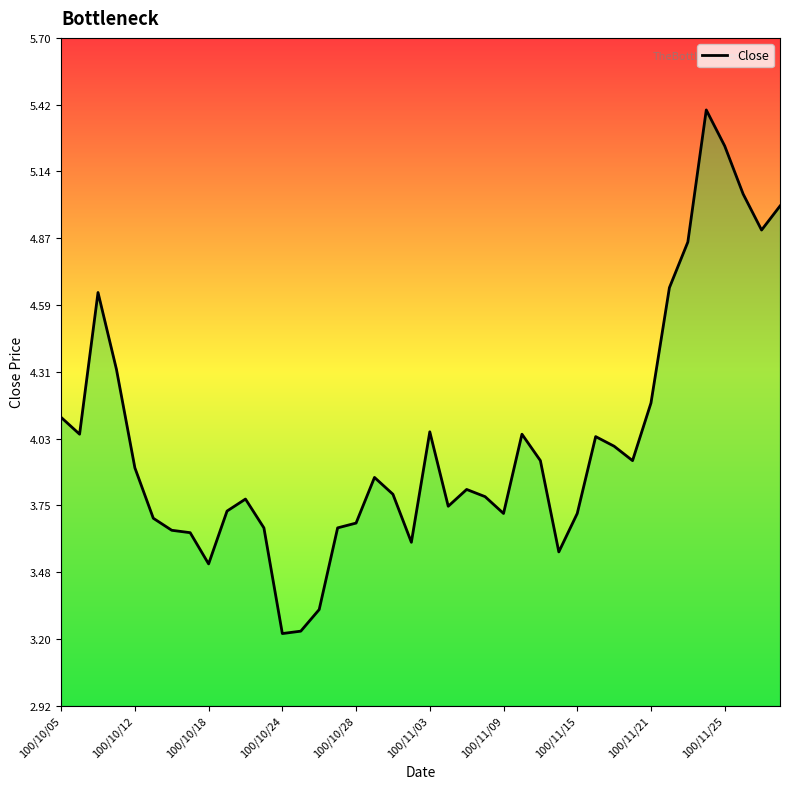

What is the difference between the maximum and minimum values?

2.2